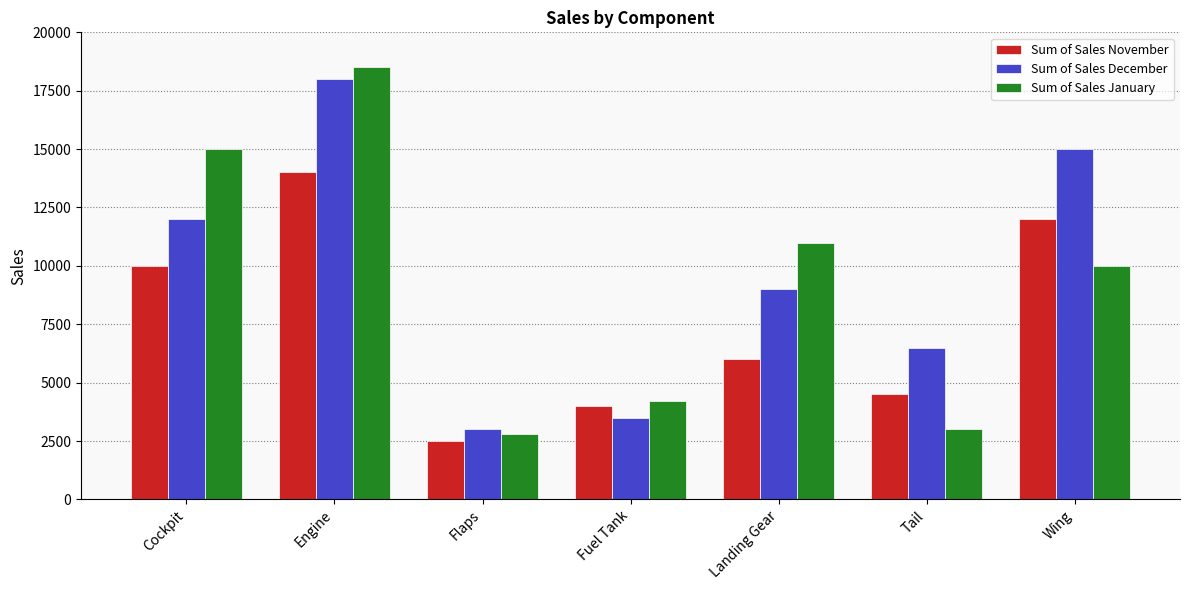

Are the bars grouped side by side (vs. stacked)?

Yes